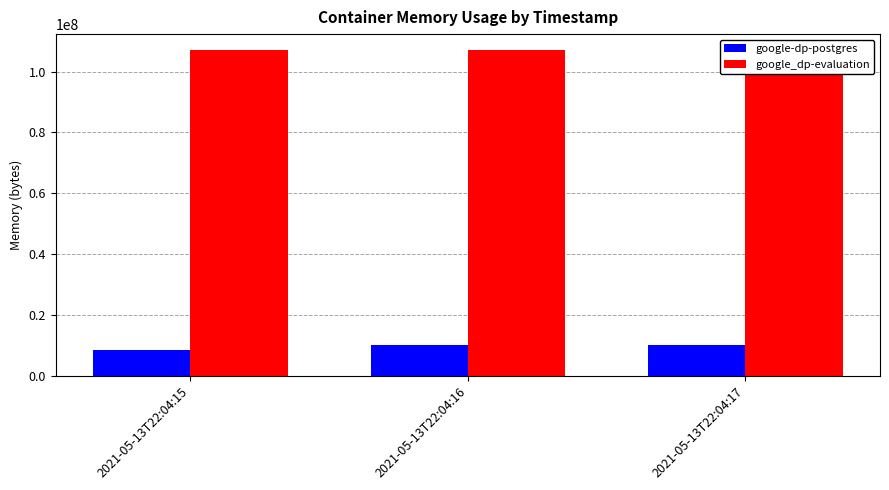

Which category has the highest value in the google-dp-postgres series?

2021-05-13T22:04:16